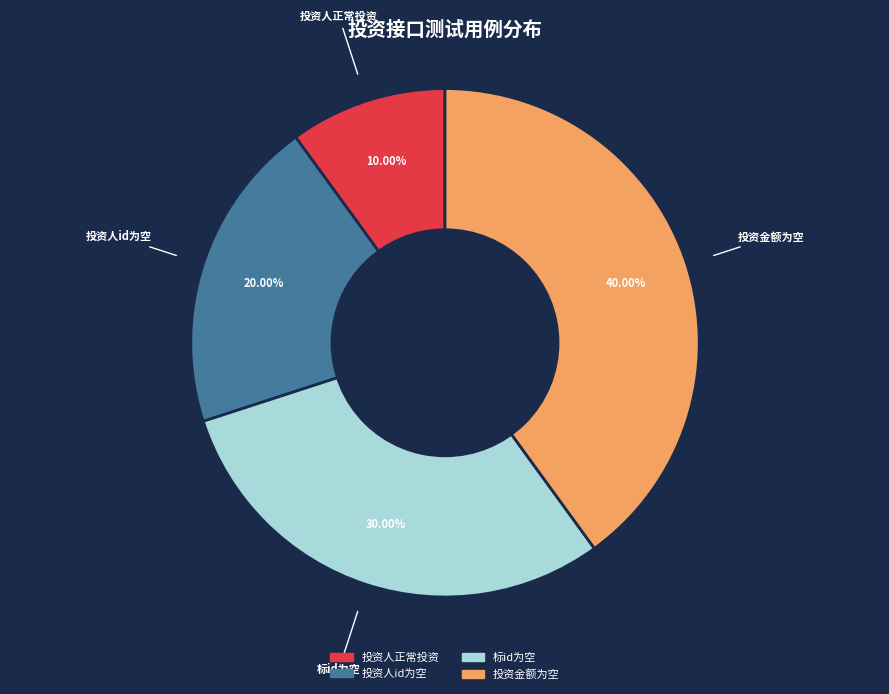

To the nearest percent, what is the average slice percentage?

25%